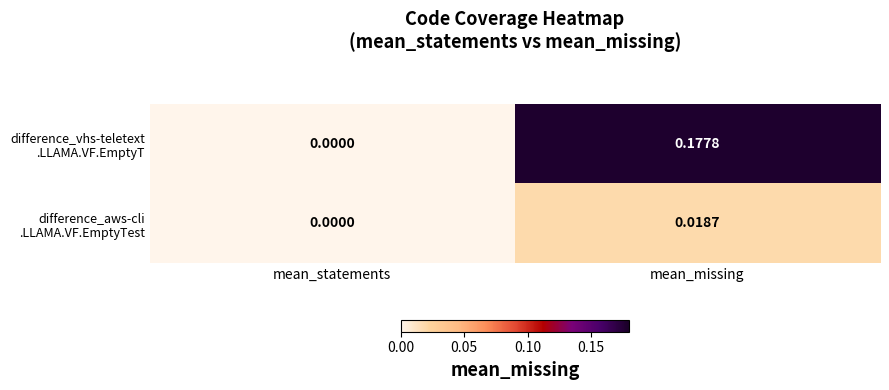

At which category does the chart reach its peak across all series?

mean_missing